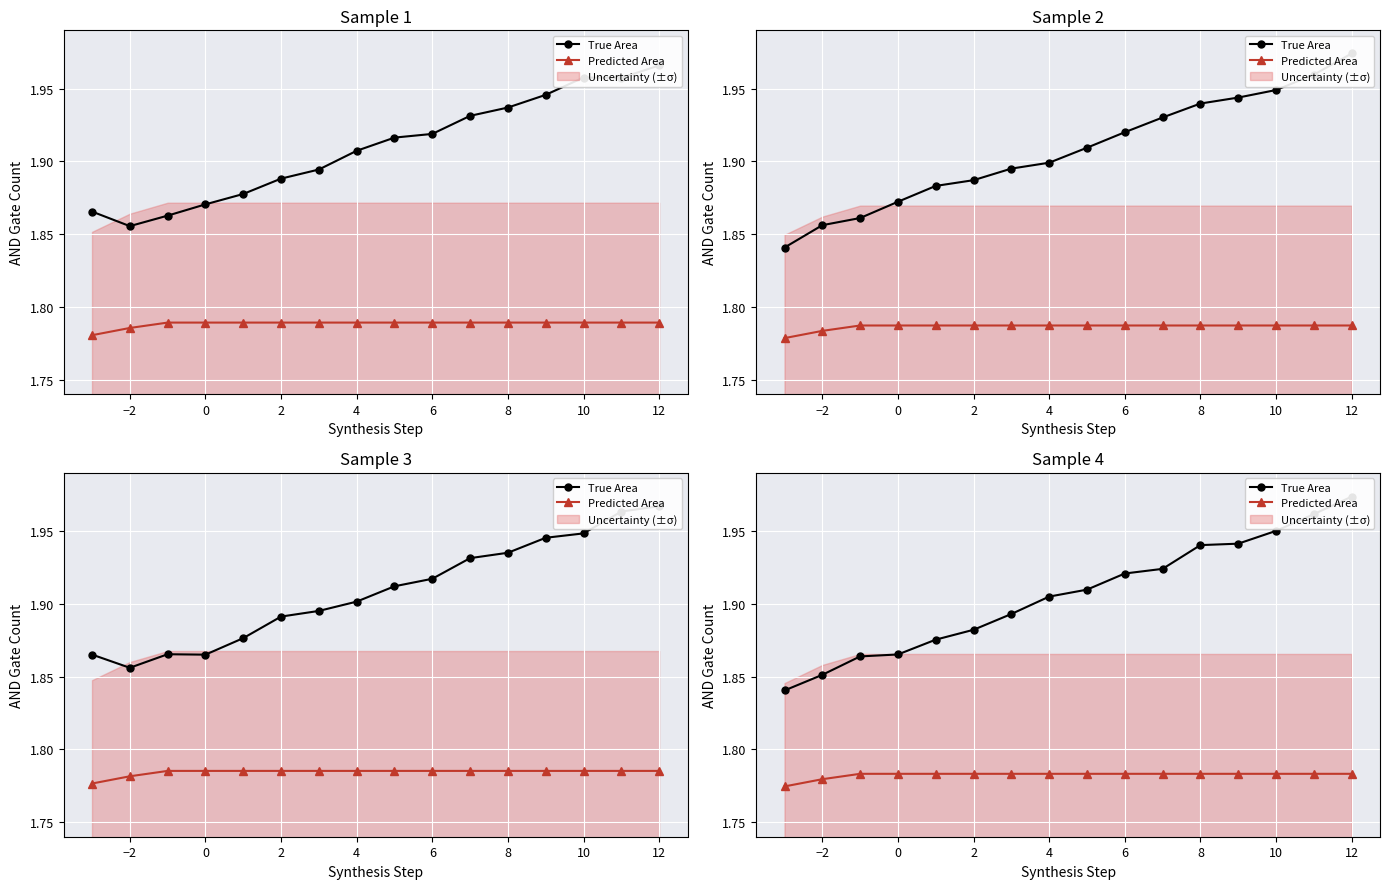

How many True Area values are between 1 and 2?

16